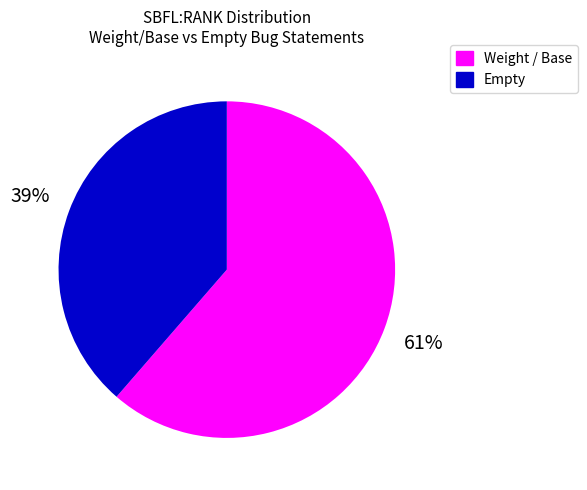

To the nearest percent, what is the average slice percentage?

50%